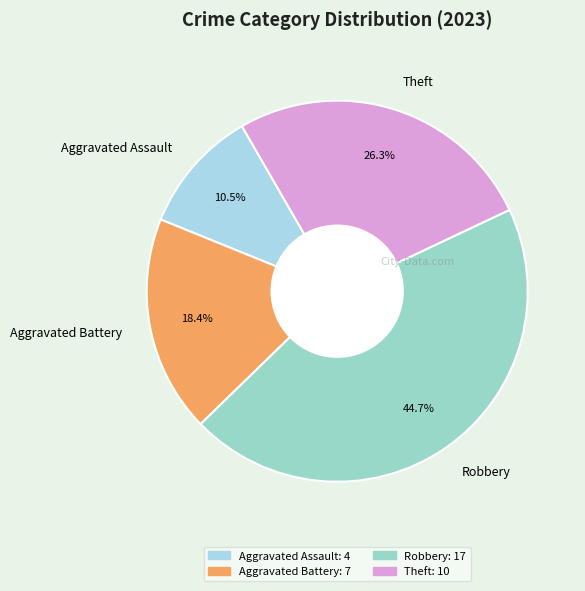

True or false: Aggravated Battery accounts for 18% of the total.

True